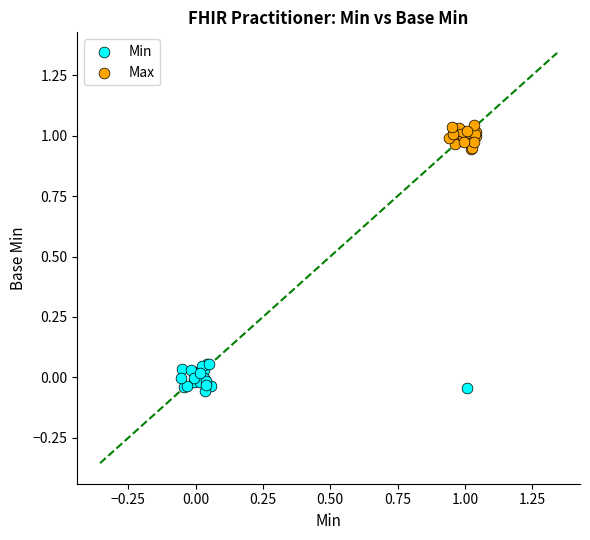

What are all the series names shown in the legend?

Min, Max